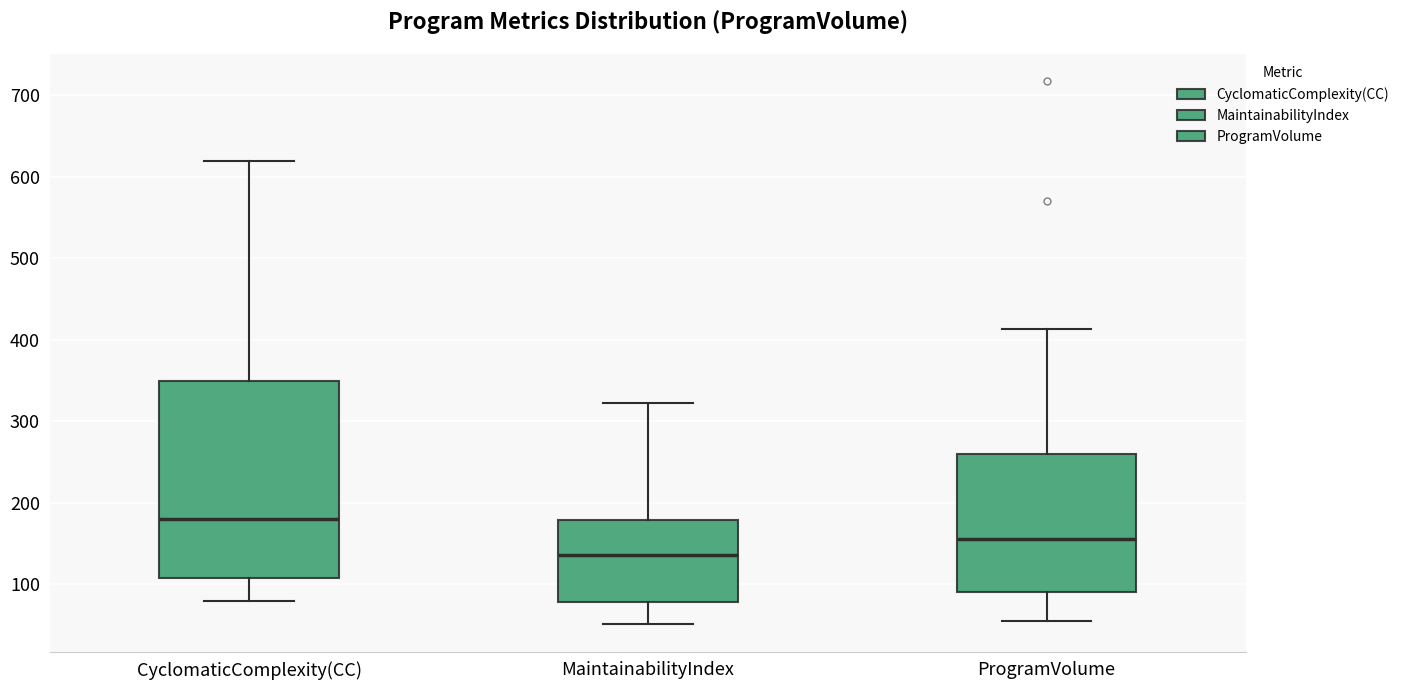

Reading left to right, transcribe this box plot: for each box, give where its median line is, the range the box spans, and where its two whiskers end, as read against the y-axis. The values are not printed on the chart, so give them approximately, as read against the axis.

CyclomaticComplexity(CC): median 180, box 110 to 350, whiskers 80 to 620
MaintainabilityIndex: median 140, box 80 to 180, whiskers 50 to 320
ProgramVolume: median 160, box 90 to 260, whiskers 60 to 410